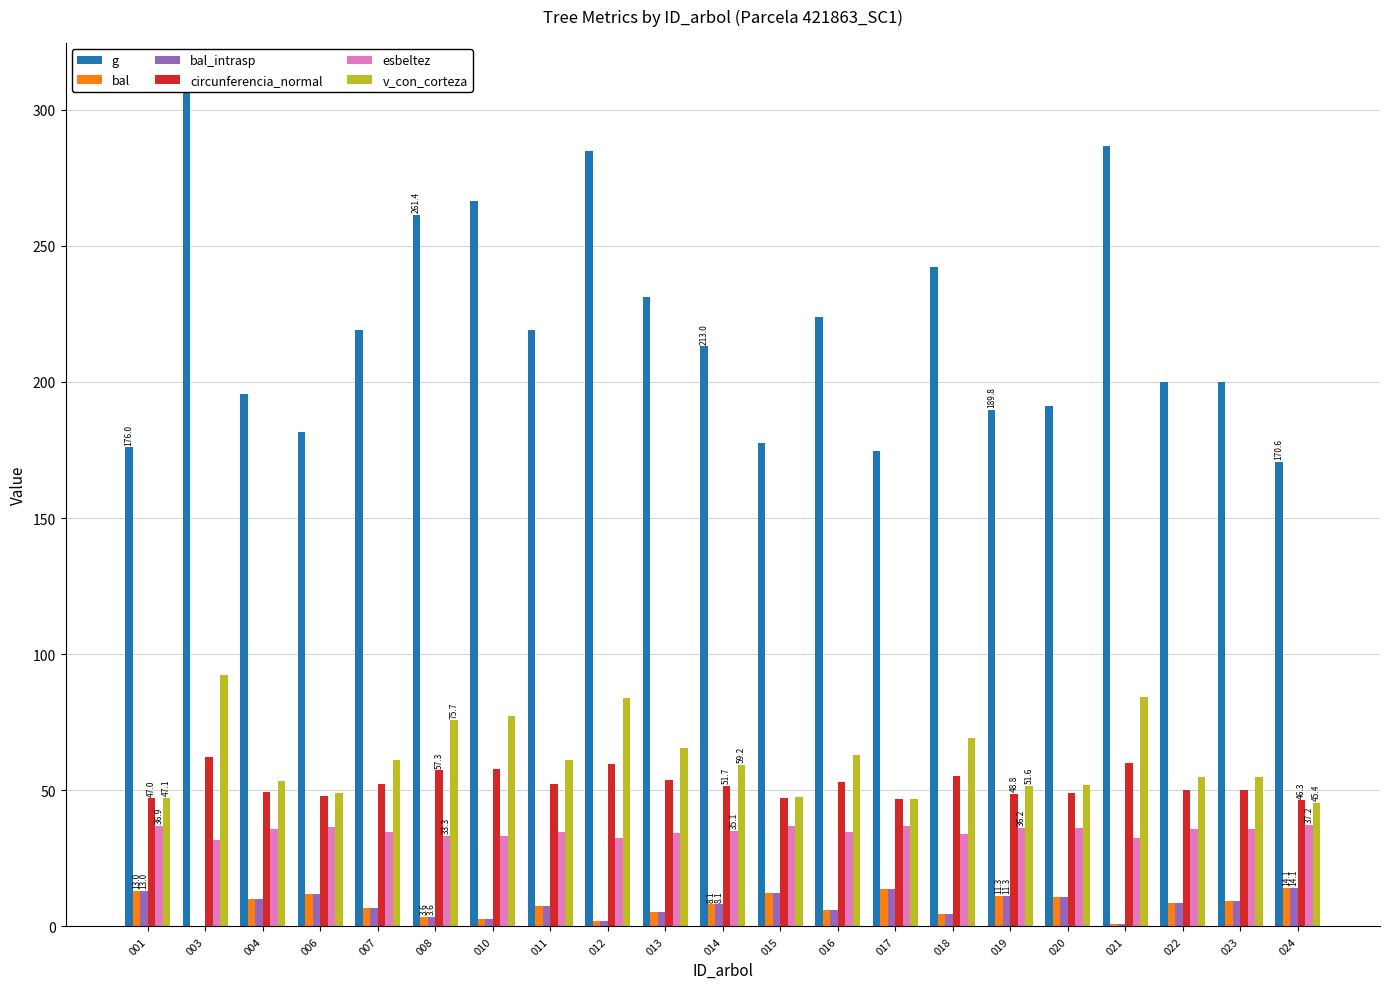

What is the difference between the maximum and minimum values in the v_con_corteza series?

47.0